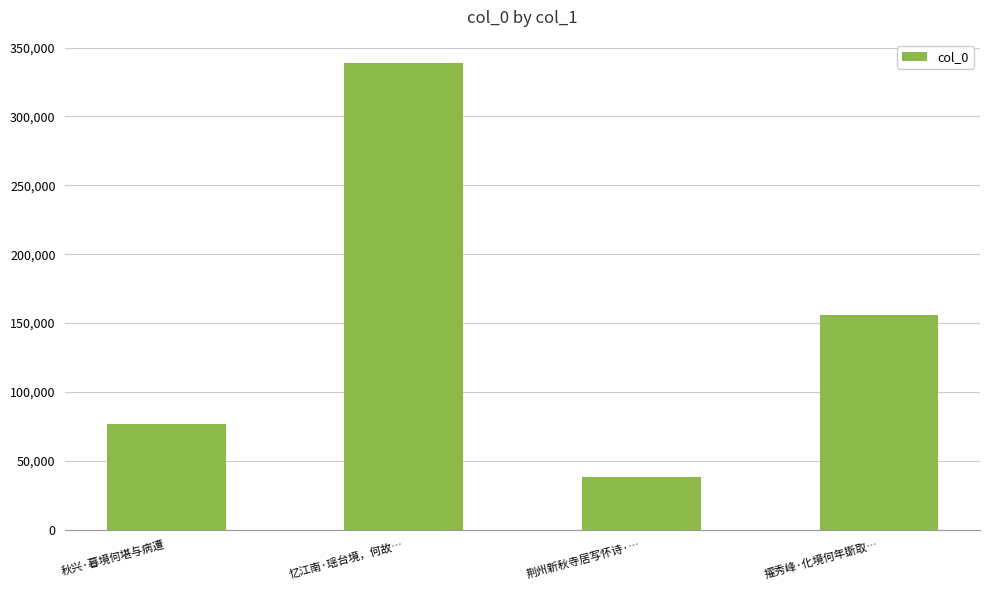

How many values are below 155527?

2